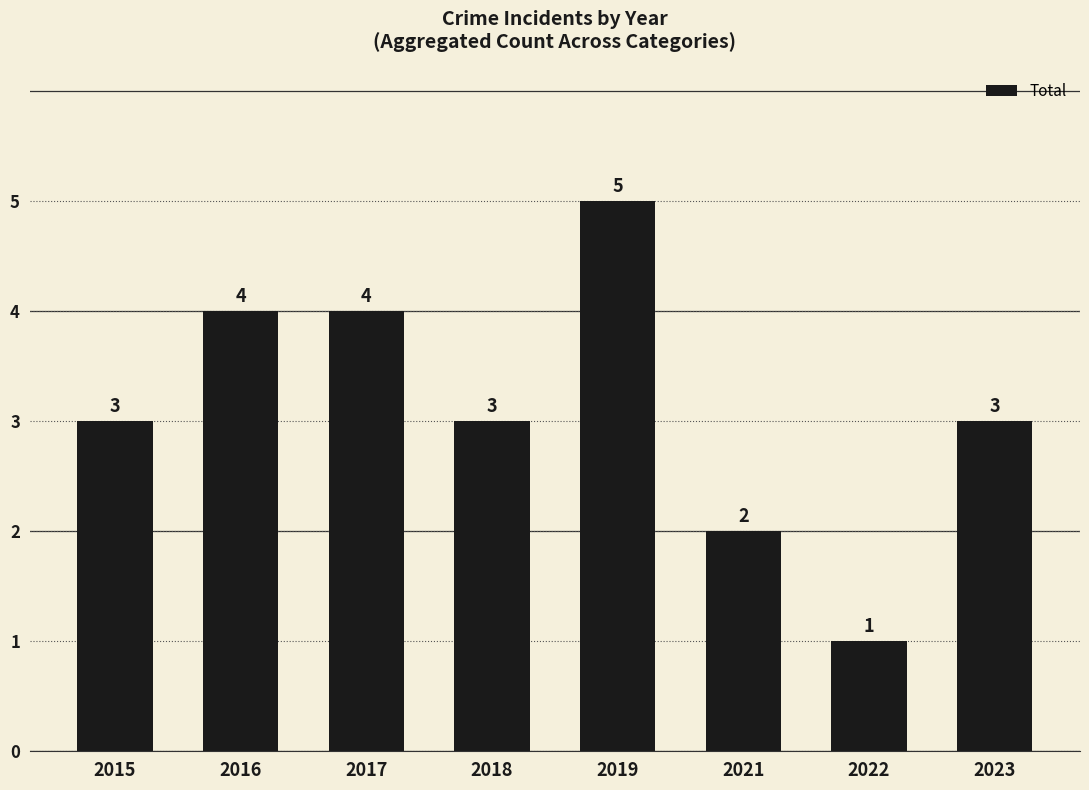

What is the smallest value displayed?

1